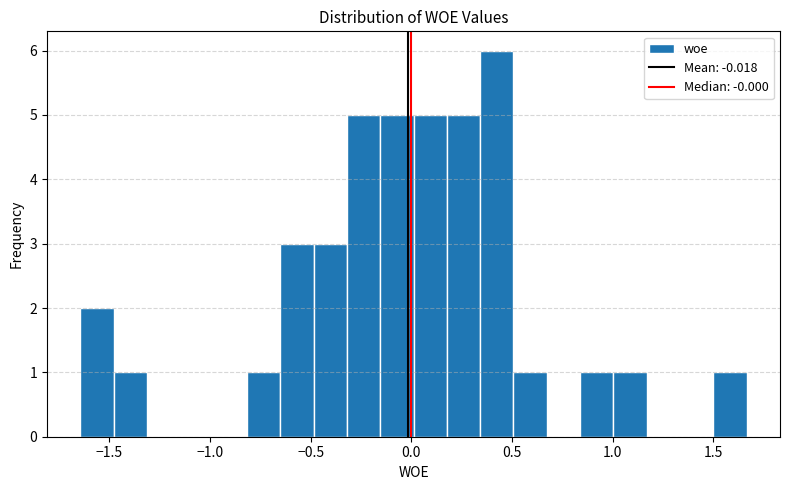

Around what value on the x-axis is the tallest bar? Give the approximate position of its centre, as read against the axis.

0.45